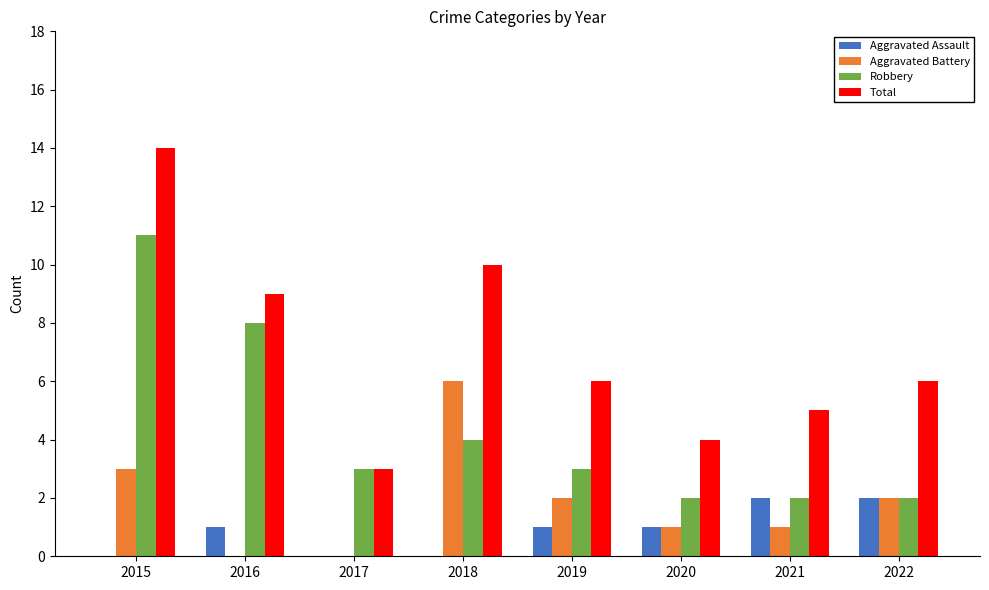

At which category is the sum across all series the highest?

2015